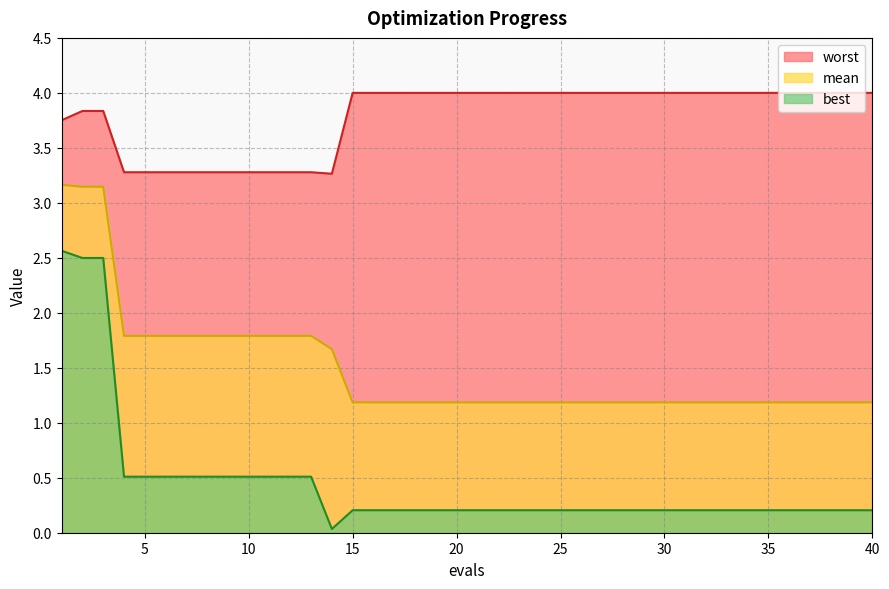

The value of mean at 23 is 0.4. True or false?

False